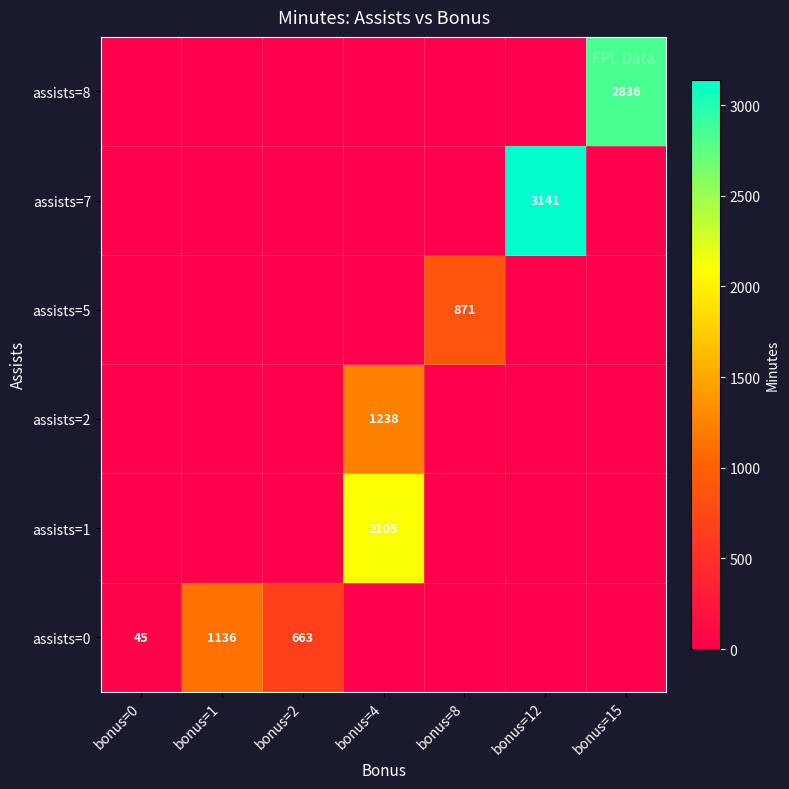

At which label is assists=5 closest to 435?

bonus=0